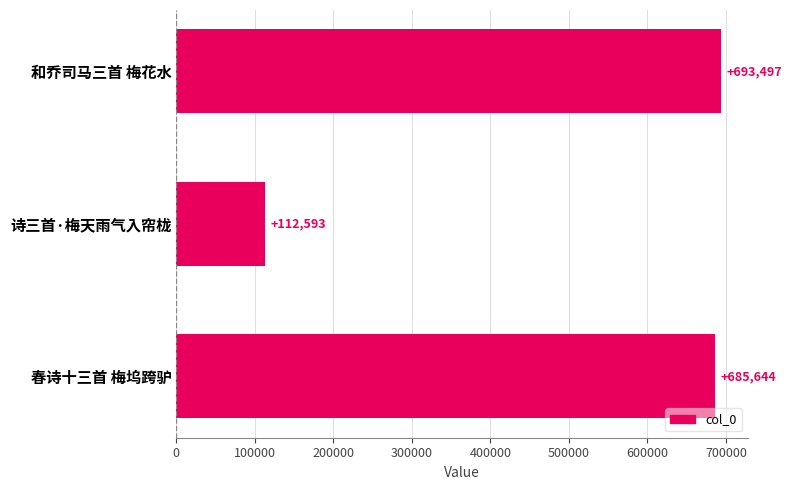

What is the change in value from 和乔司马三首 梅花水 to 春诗十三首 梅坞跨驴?

-7853